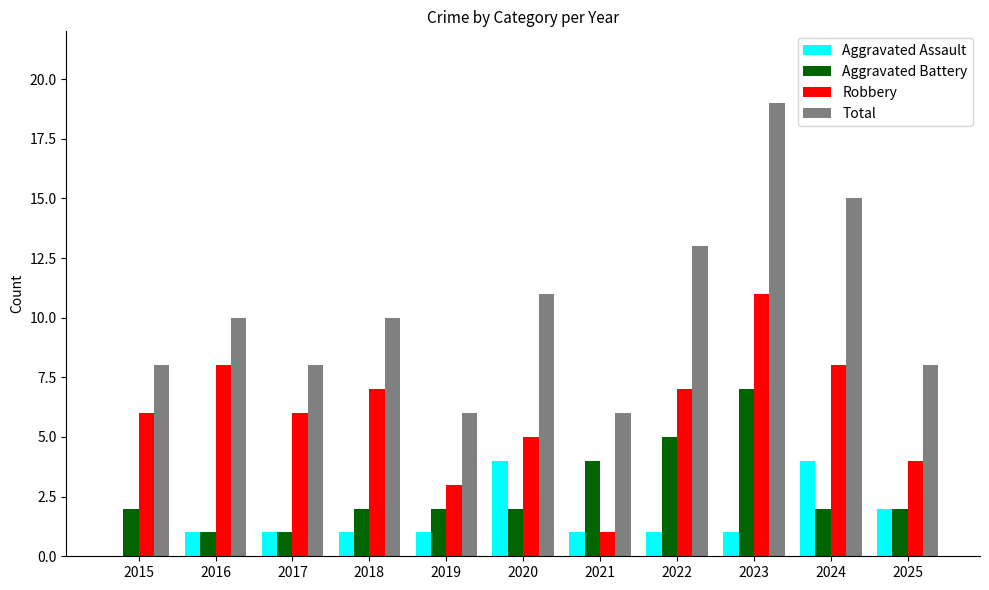

True or false: Aggravated Battery has a value of 2 at 2025.

True